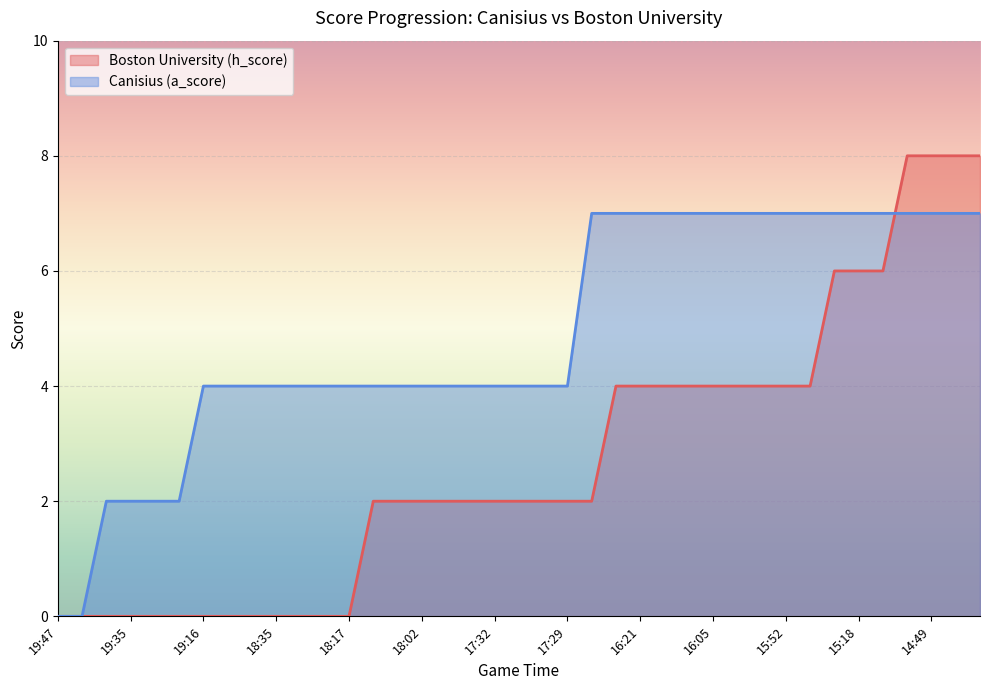

Is the value of Boston University (h_score) at 18:35 greater than the value of Canisius (a_score) at 17:48?

No